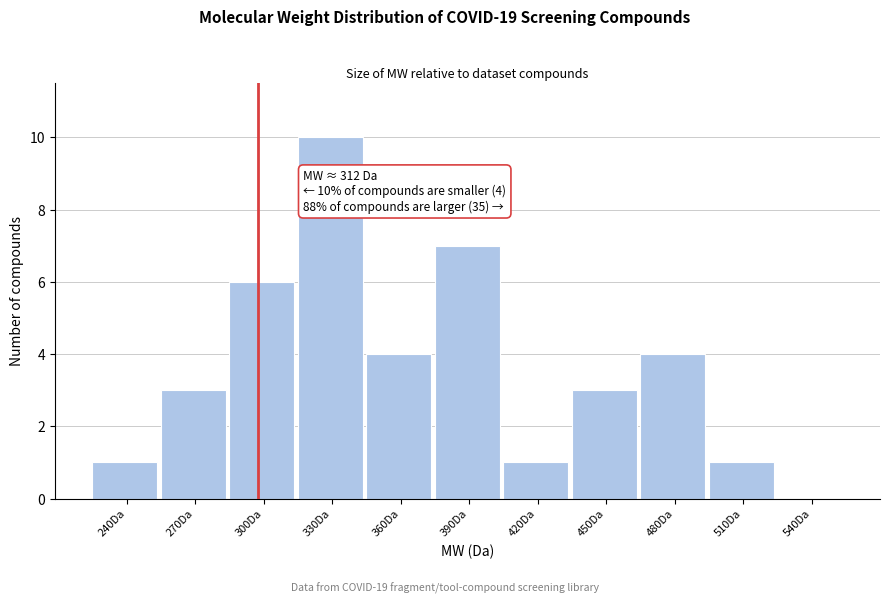

Reading left to right, what are all the values shown in this chart?

240Da=1	270Da=3	300Da=6	330Da=10	360Da=4	390Da=7	420Da=1	450Da=3	480Da=4	510Da=1	540Da=0